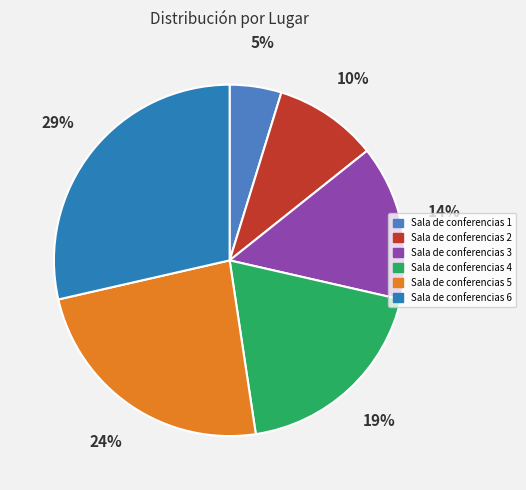

True or false: Sala de conferencias 3 accounts for 14% of the total.

True